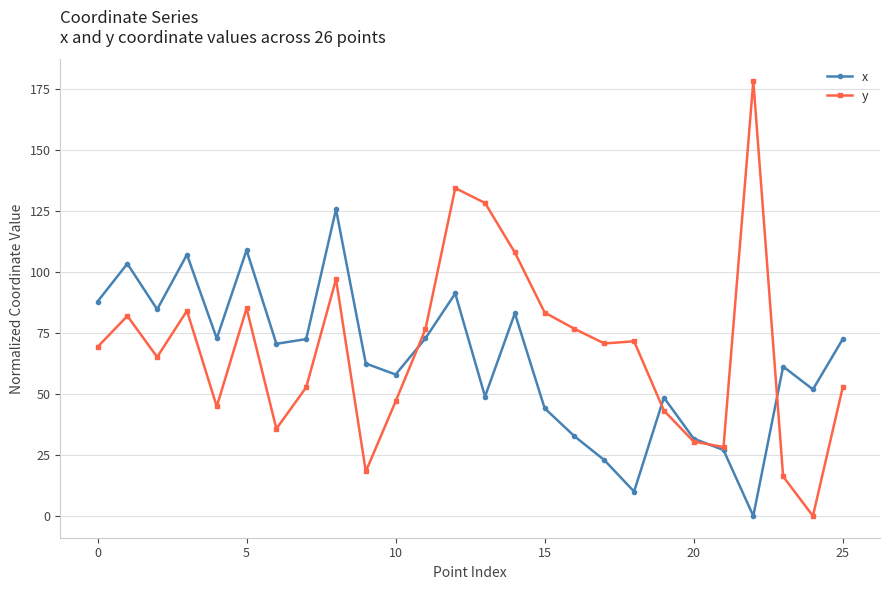

Rank the series by their maximum value, from lowest to highest.

x, y